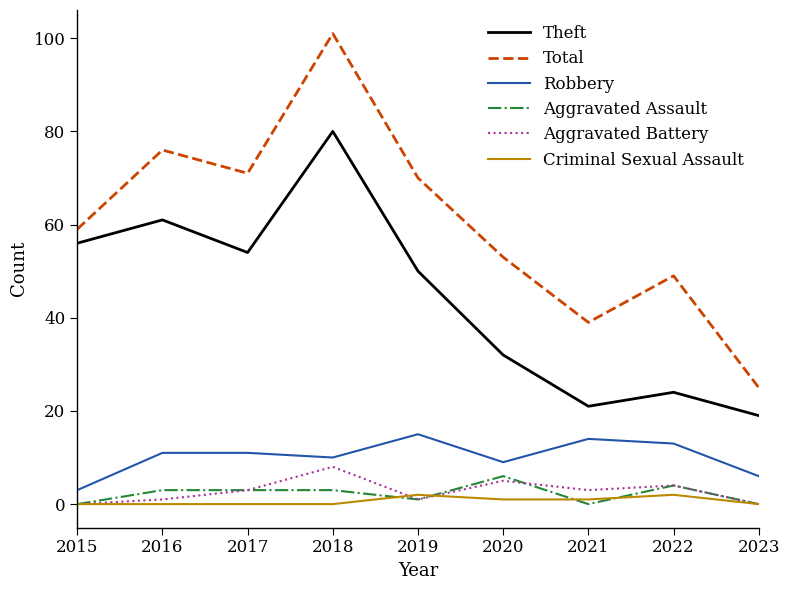

How many values in the Robbery series are below 11?

4